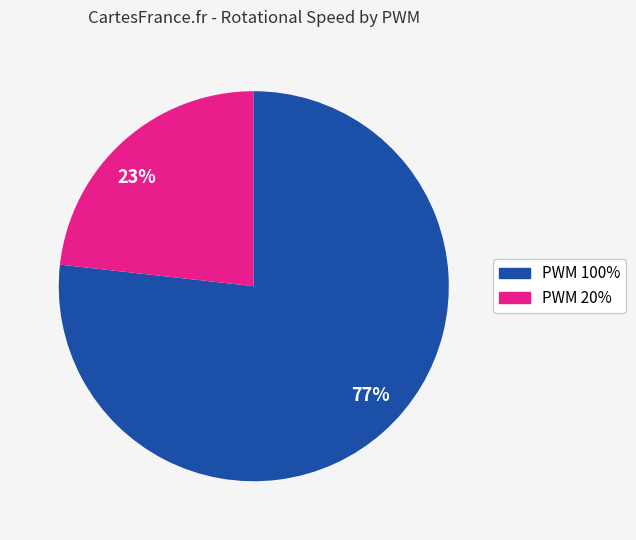

To the nearest percent, what is the average slice percentage?

50%